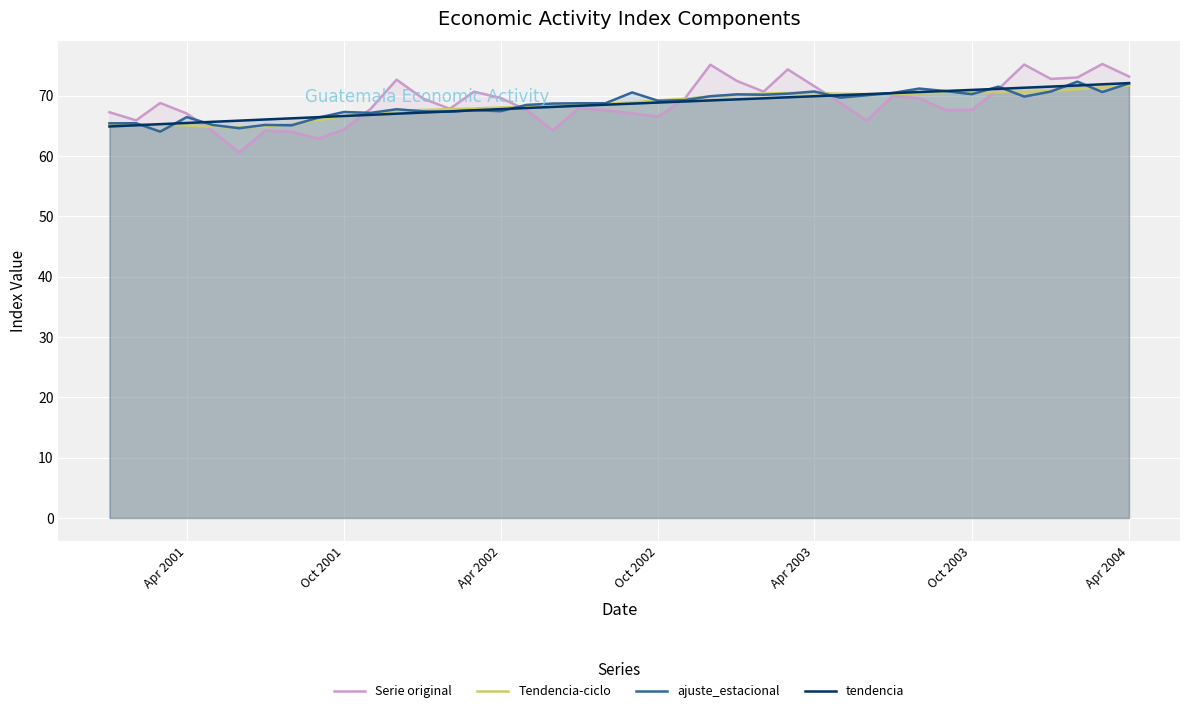

Which series has the widest spread of values?

Serie original